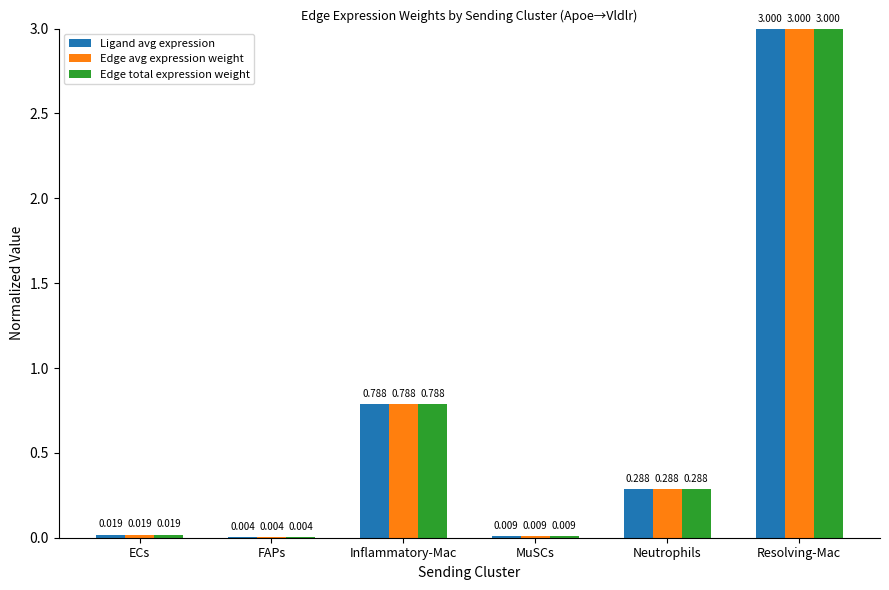

What is the sum of all Edge total expression weight values?

4.1